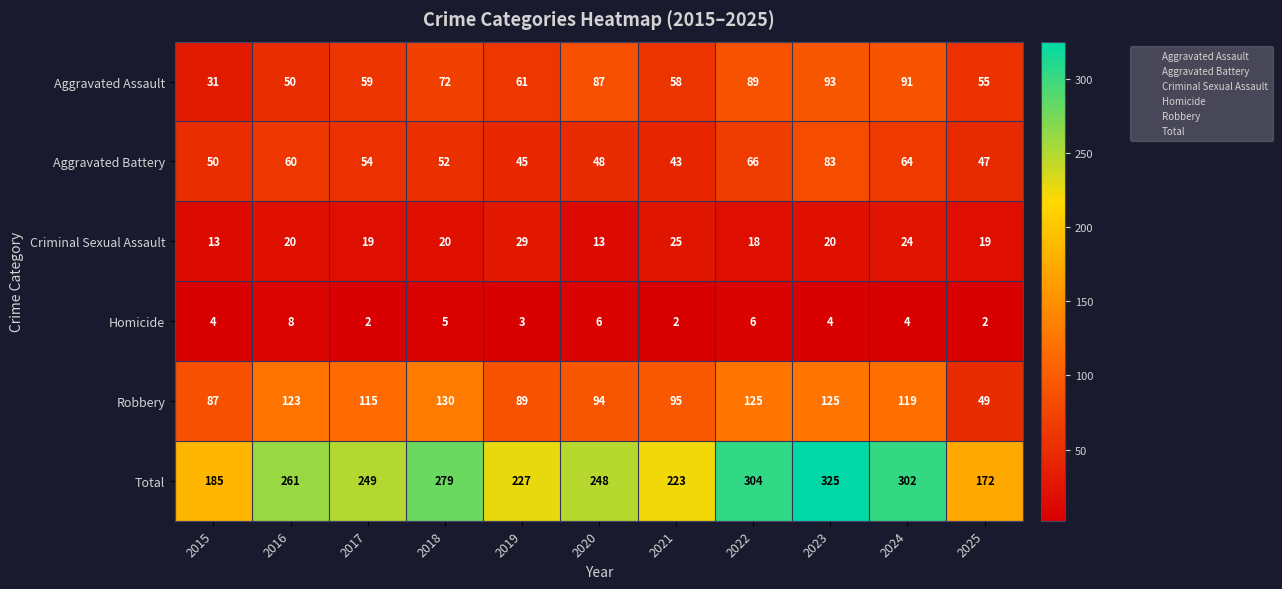

At which label is Aggravated Assault closest to 62?

2019